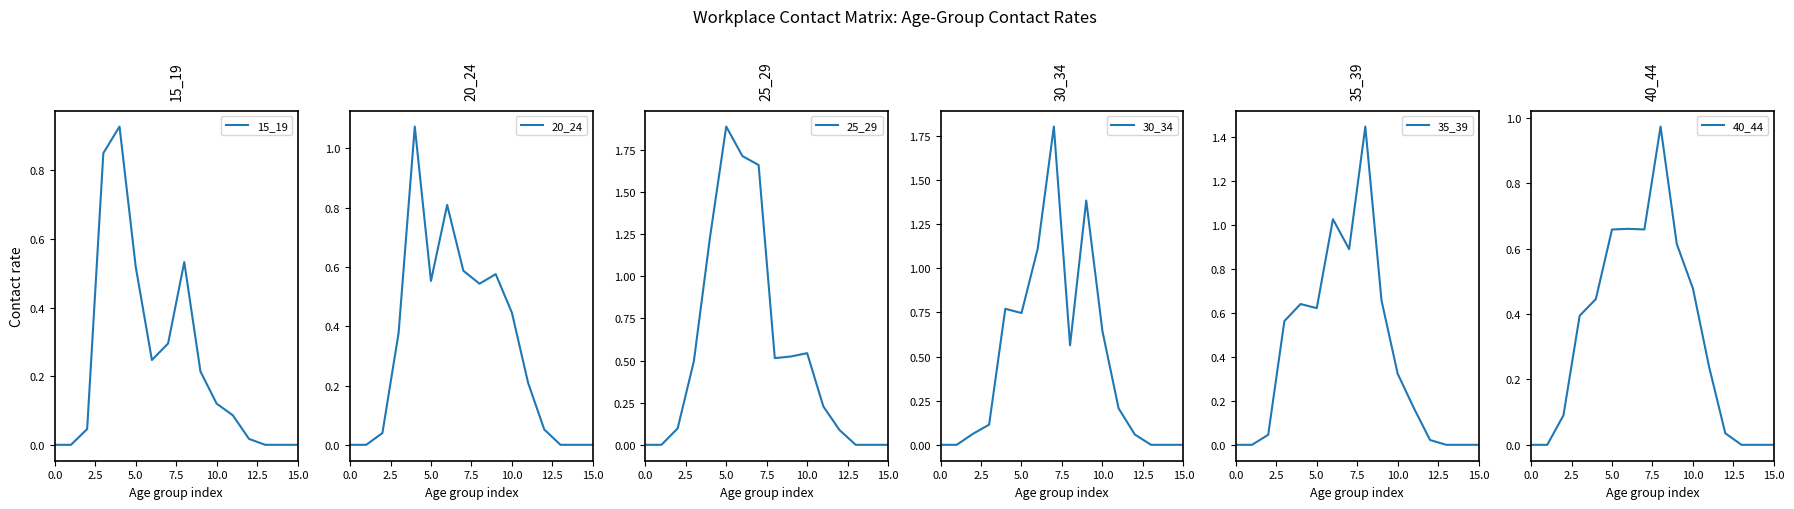

What is the difference between the maximum and minimum values in the 20_24 series?

1.1